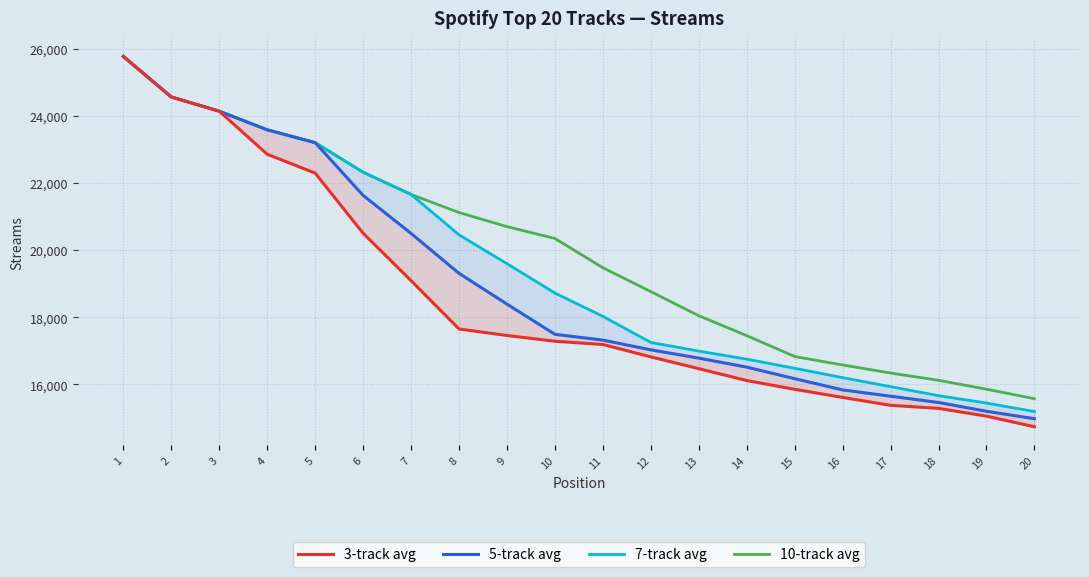

Which series has the largest total across all categories?

10-track avg